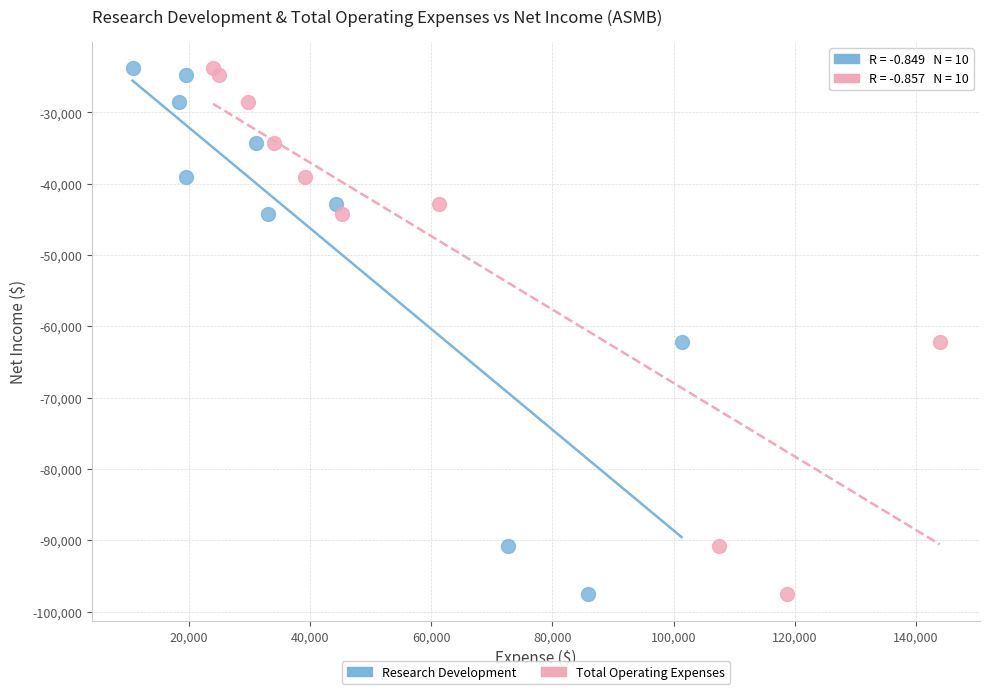

What are all the series names shown in the legend?

Research Development, Total Operating Expenses